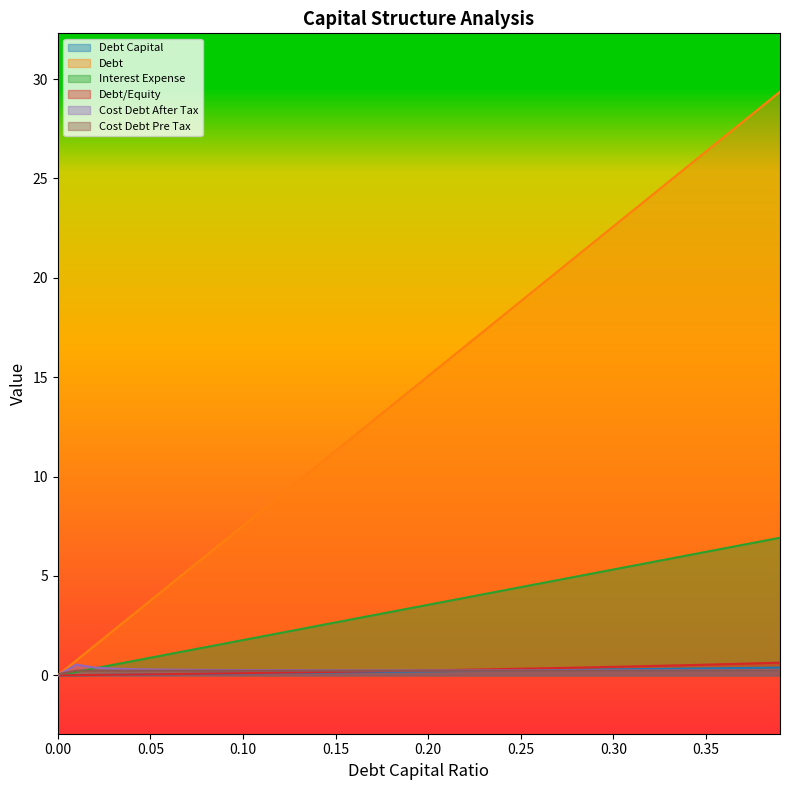

Which series changed the most between 0.15 and 0.25?

Debt